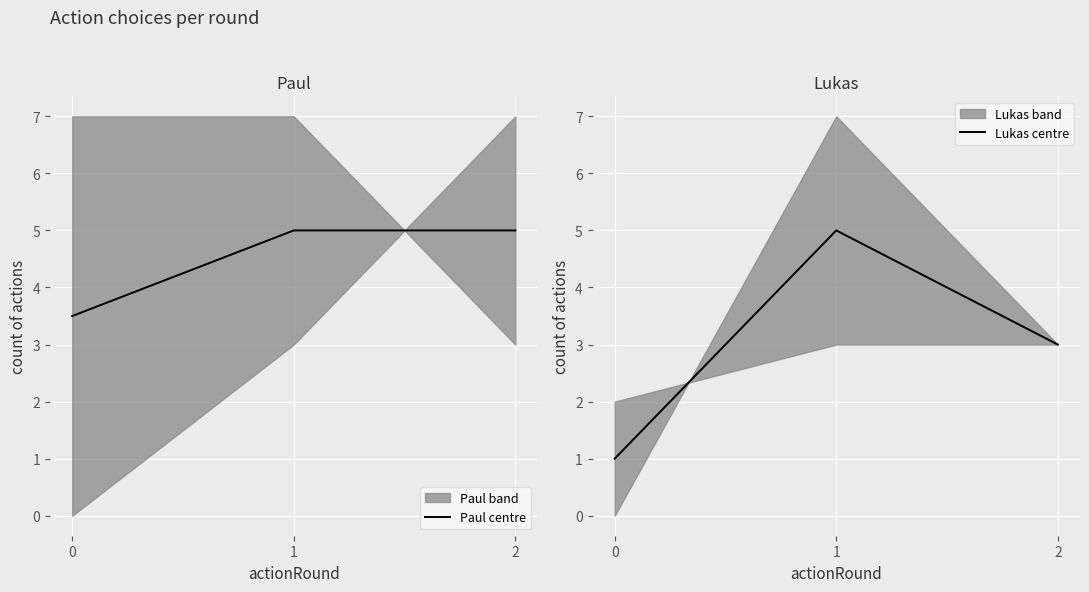

What is the total value across all series at 2?

8.0